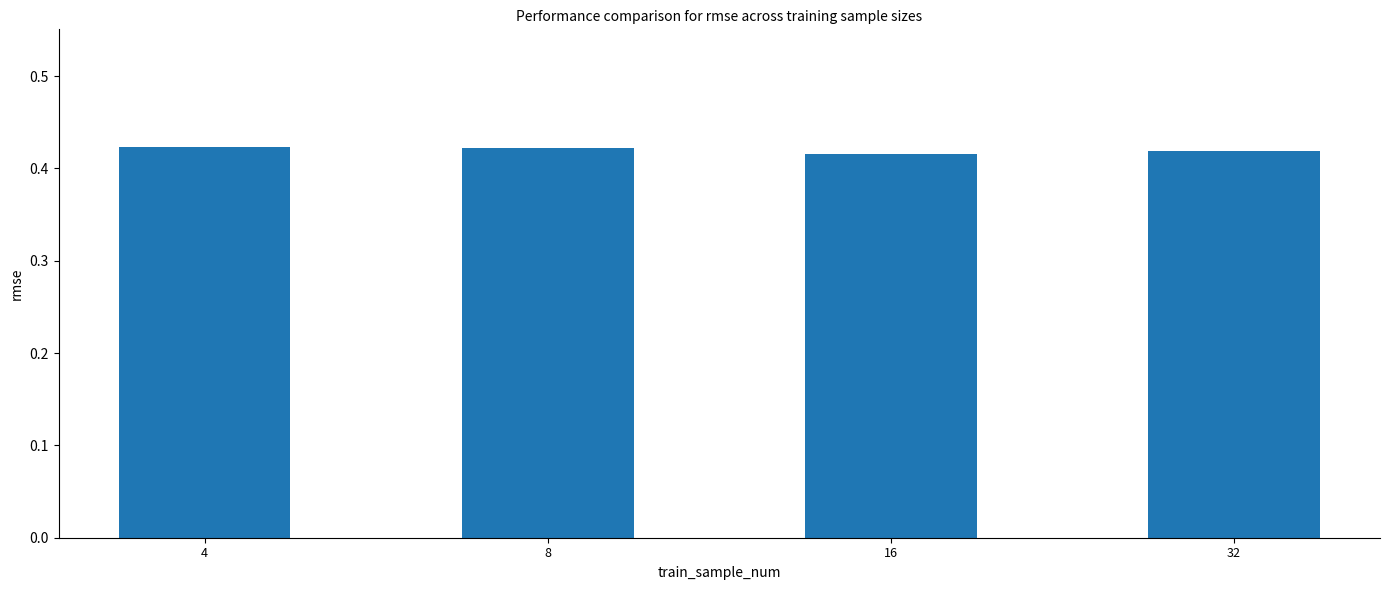

How many values are between 0 and 1?

4